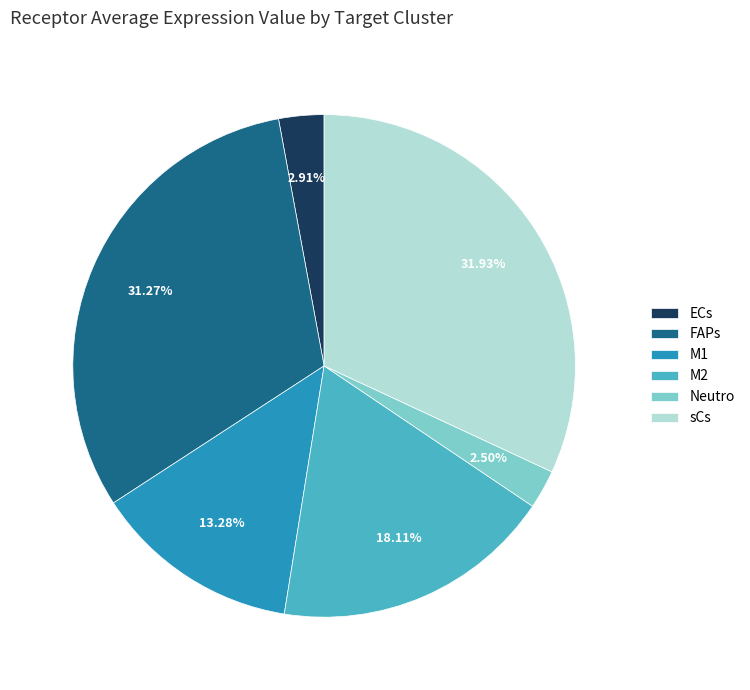

What percentage is the M1 slice, to the nearest percent?

13%